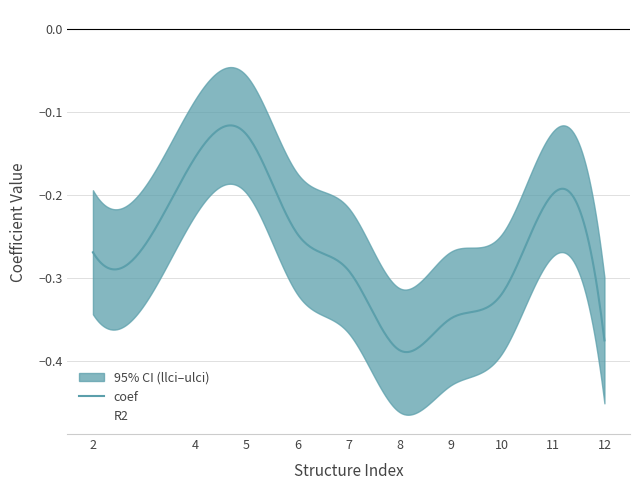

Reading left to right, what are all the values shown in this chart?

coef: 2=-0.3	4=-0.2	5=-0.1	6=-0.2	7=-0.3	8=-0.4	9=-0.3	10=-0.3	11=-0.2	12=-0.4
llci: 2=-0.3	4=-0.2	5=-0.2	6=-0.3	7=-0.4	8=-0.5	9=-0.4	10=-0.4	11=-0.3	12=-0.5
ulci: 2=-0.2	4=-0.1	5=-0.1	6=-0.2	7=-0.2	8=-0.3	9=-0.3	10=-0.2	11=-0.1	12=-0.3